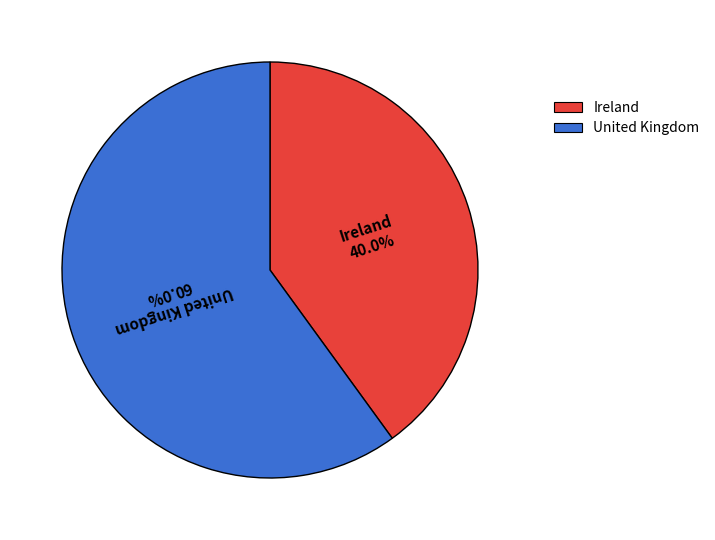

To the nearest percent, what percentage of the pie is Ireland?

40%